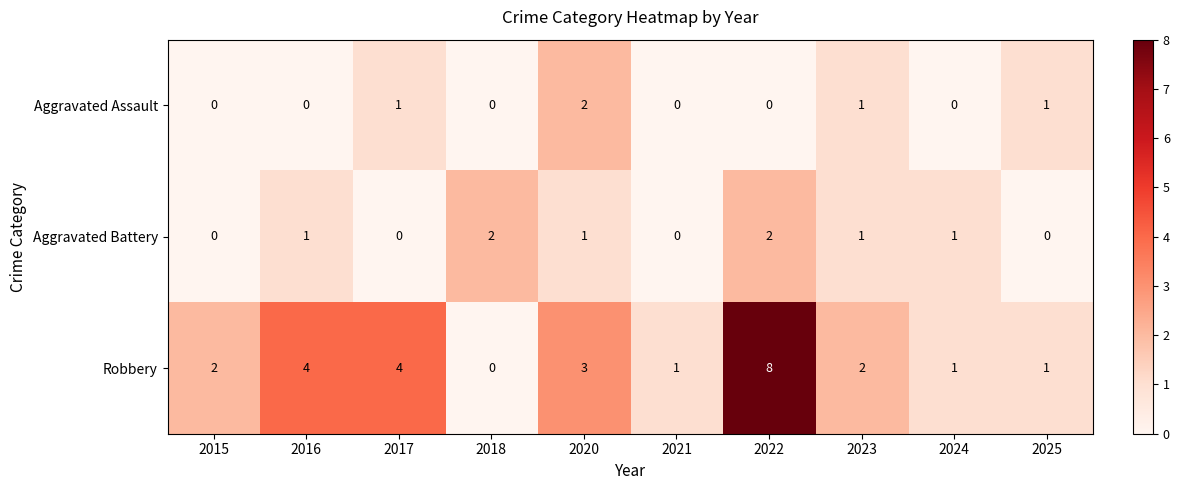

What is the sum of all Robbery values?

26